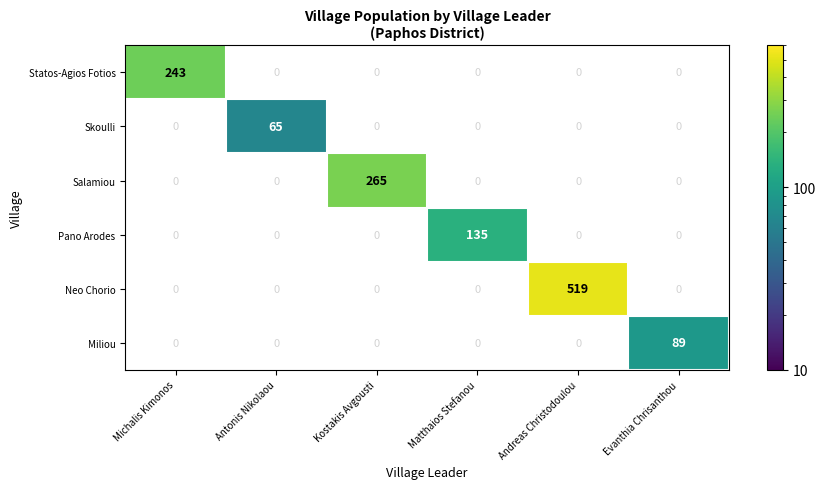

Rank the series by their maximum value, from highest to lowest.

Neo Chorio, Salamiou, Statos-Agios Fotios, Pano Arodes, Miliou, Skoulli